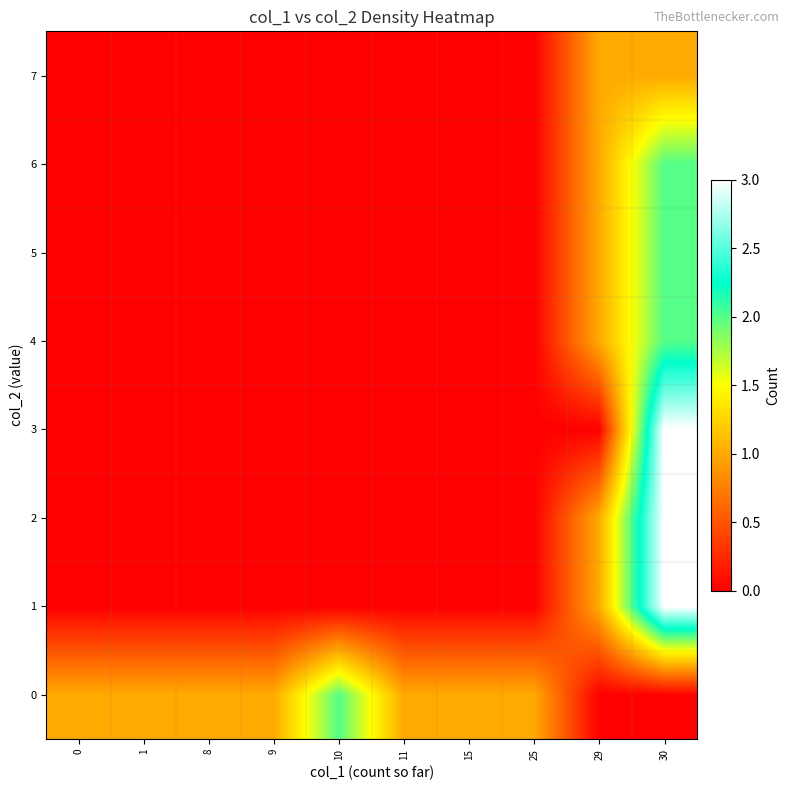

What is the spread (max minus min) of values at 8?

1